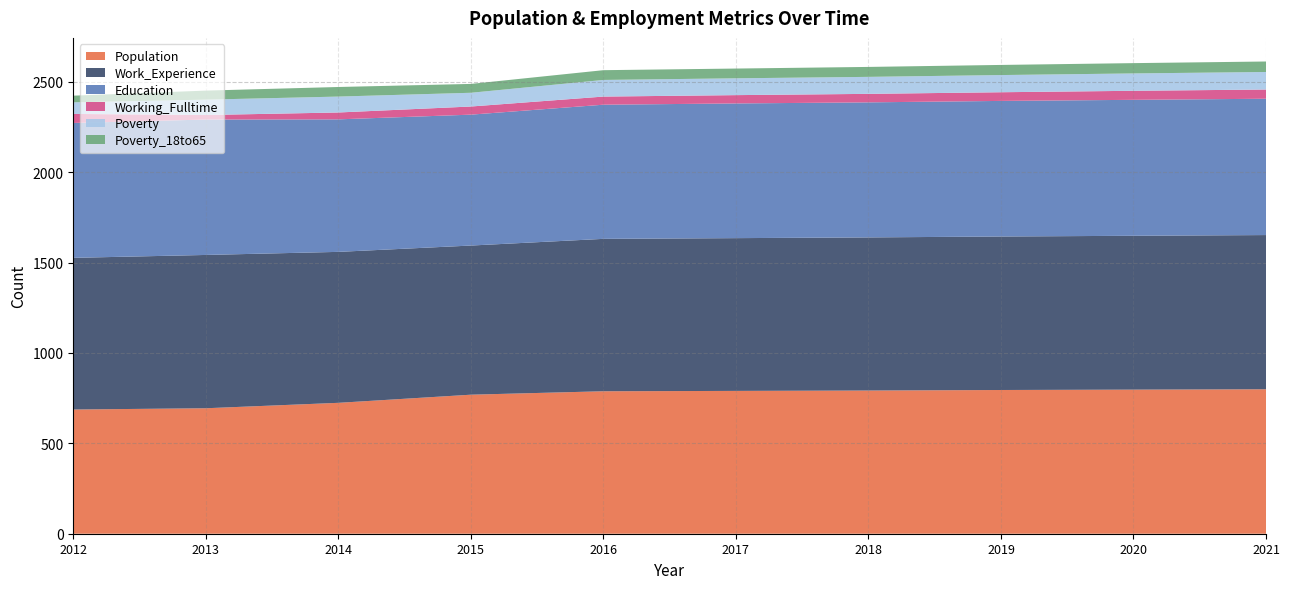

Reading left to right, what are all the values shown in this chart?

Population: 687	694	724	769	788	790	792	795	797	799
Work_Experience: 839	848	835	825	843	845	847	849	851	853
Education: 746	749	733	724	742	745	747	750	752	754
Working_Fulltime: 50	25	38	45	45	46	47	48	50	51
Poverty: 64	85	88	76	92	93	94	95	96	97
Poverty_18to65: 37	50	53	49	54	54	55	56	57	58